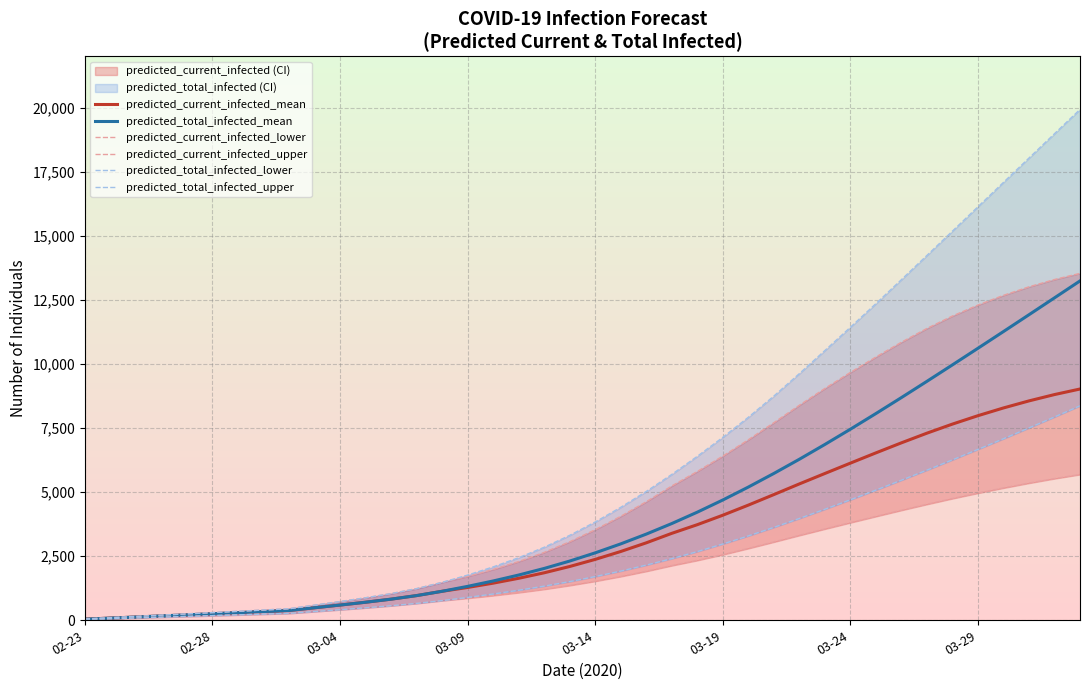

Is this an area chart (filled region under the line)?

No